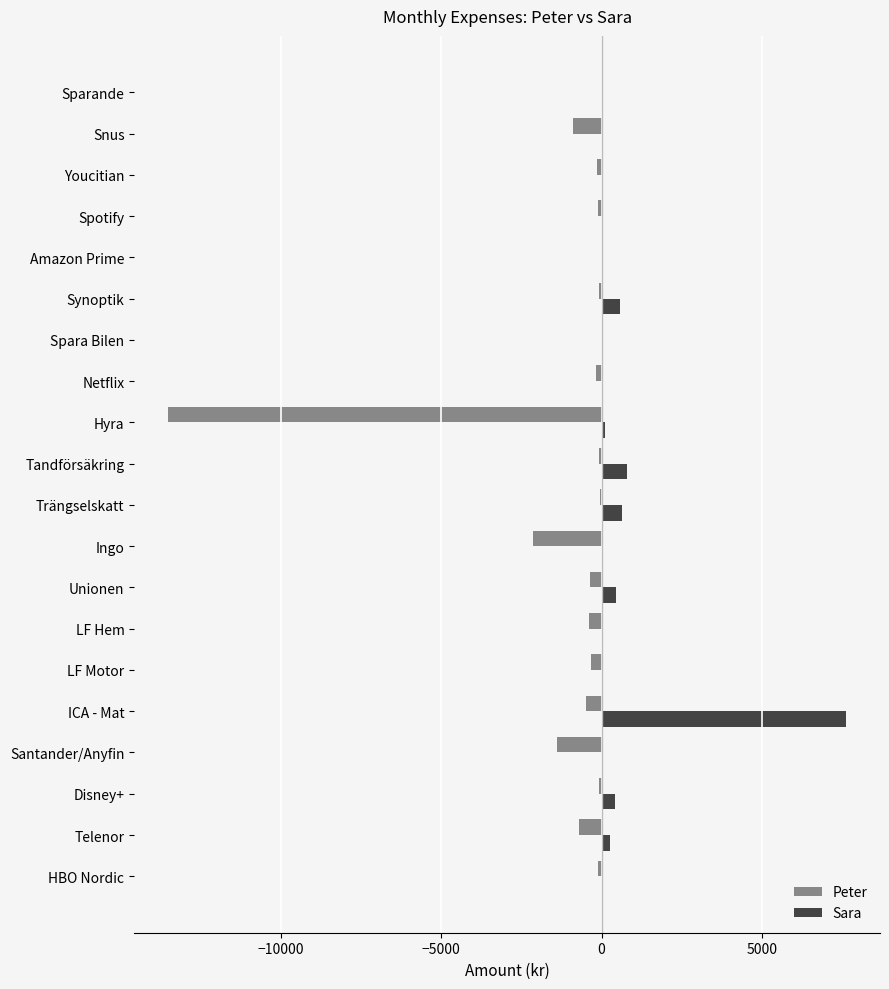

At which category is the sum across all series the highest?

ICA - Mat